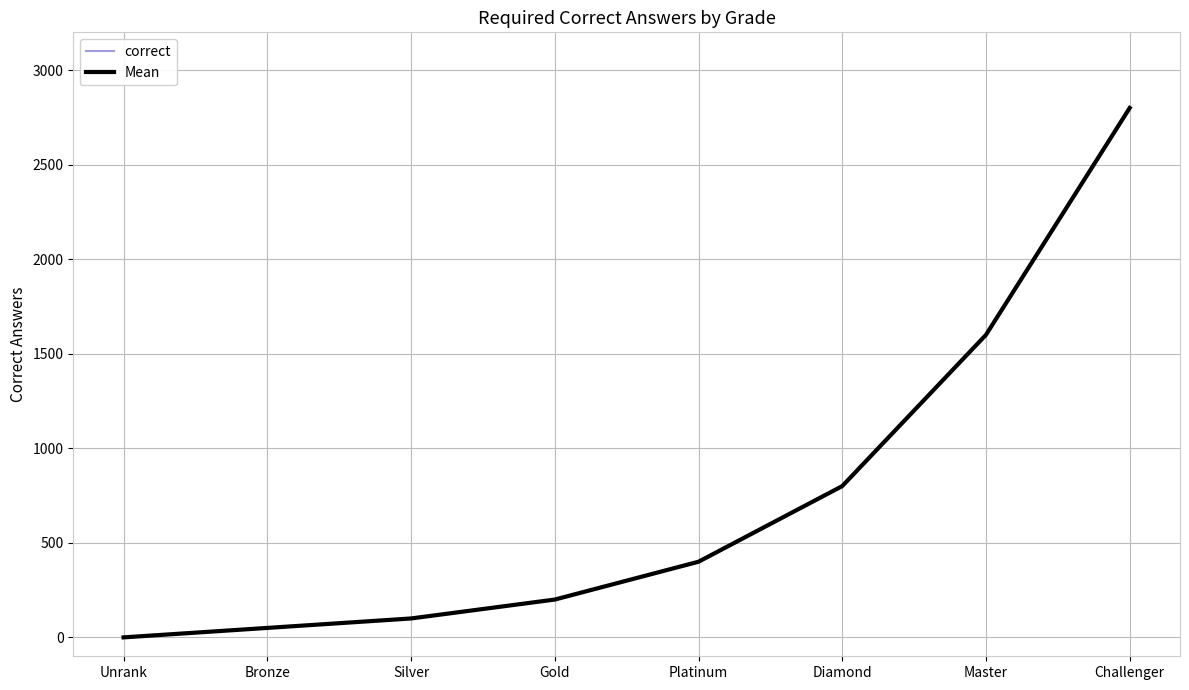

The value of Mean at Bronze is 90. True or false?

False